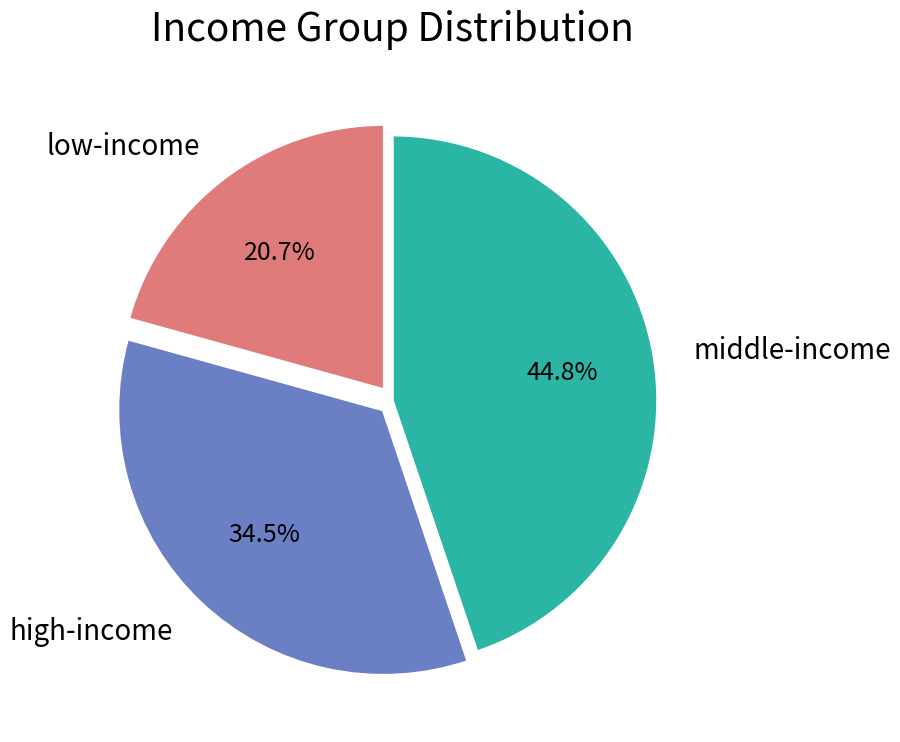

To the nearest percent, what is the average slice percentage?

33%